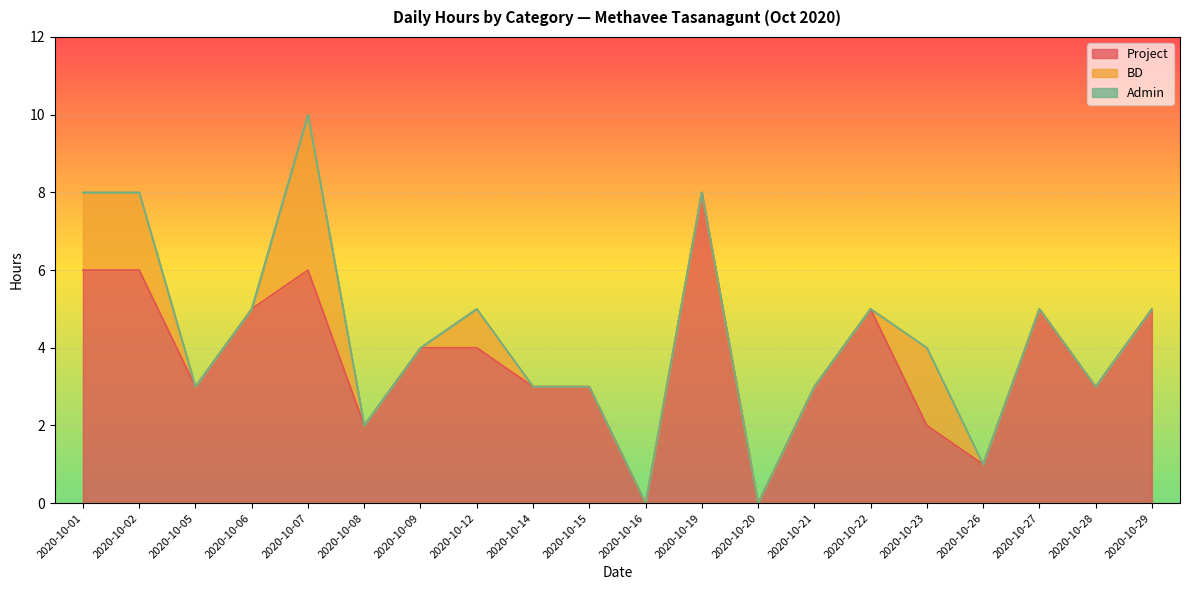

Which series has the largest total across all categories?

Project